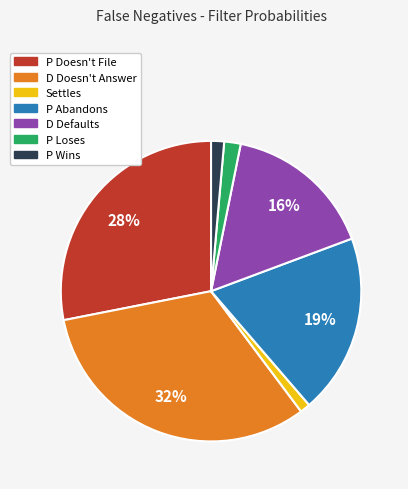

Count the number of slices in the pie.

7